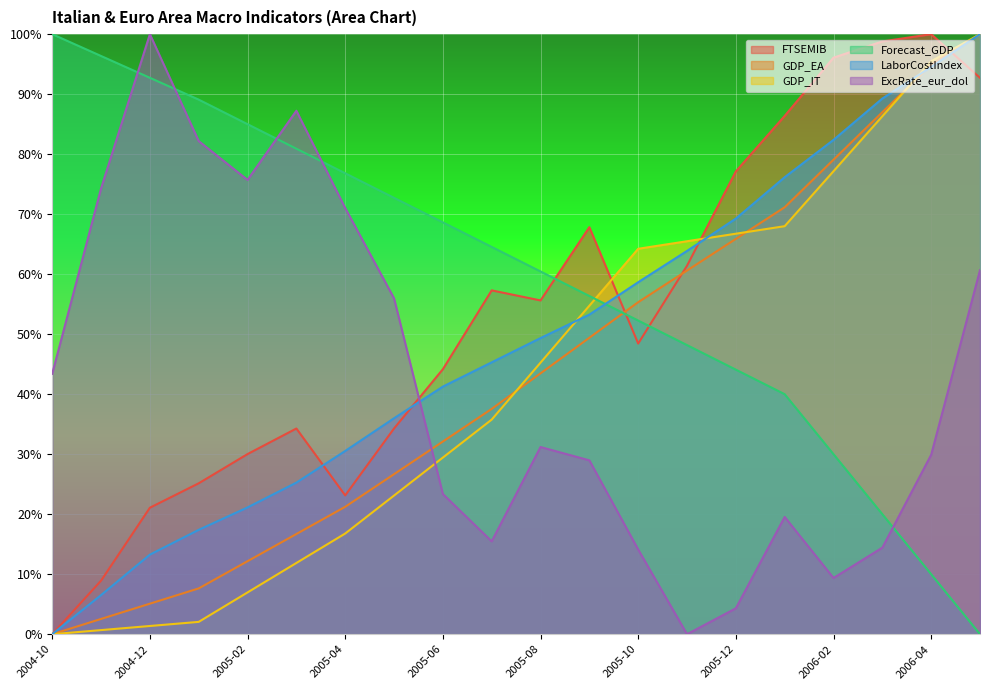

What position from the left is 2006-05?

20